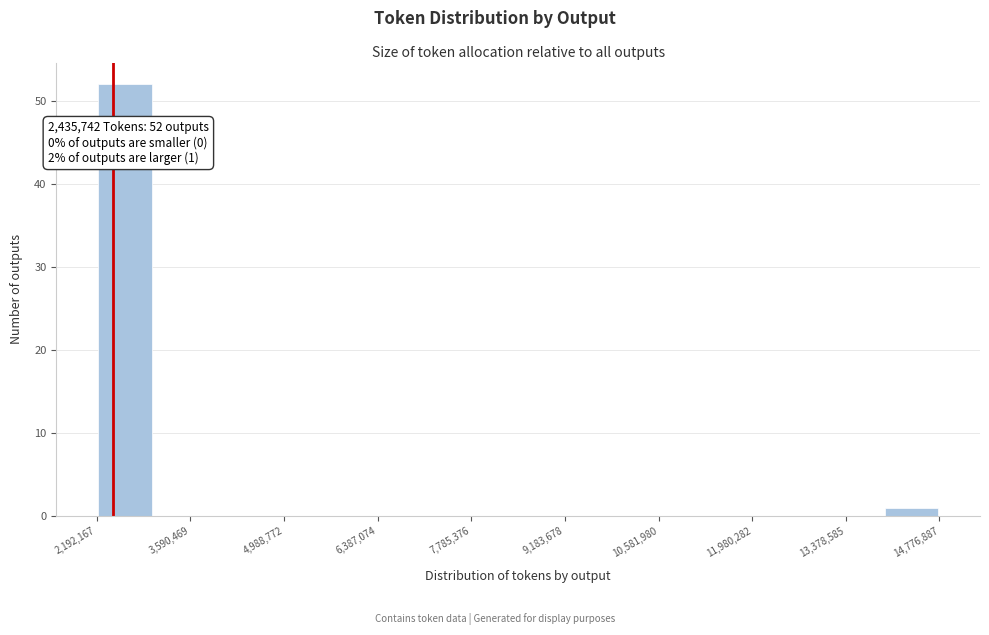

Over which range of the x-axis is the bar tallest?

2200000 to 3000000